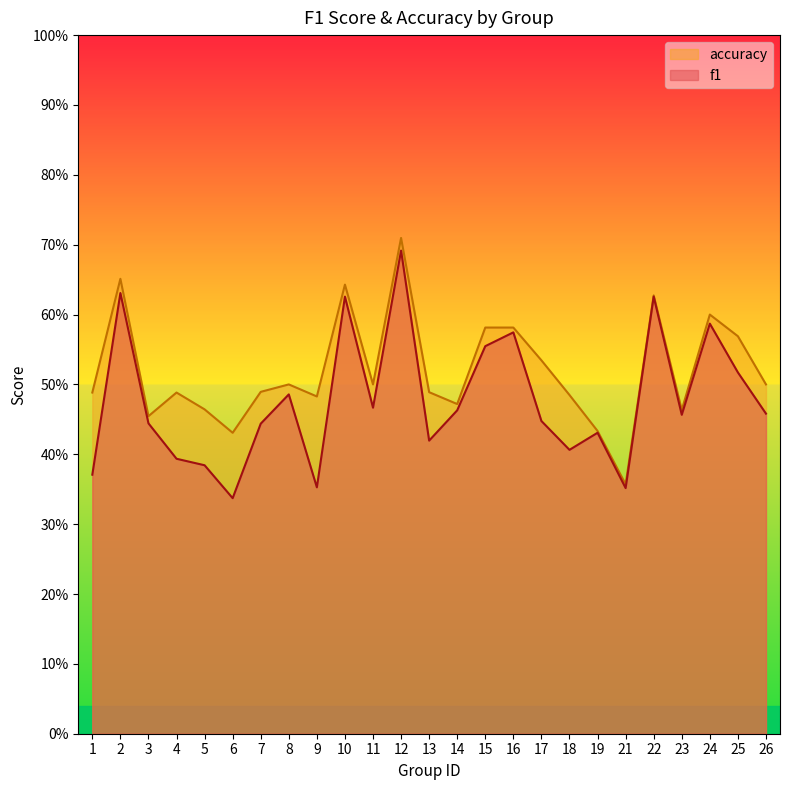

How many series are shown in this chart?

2